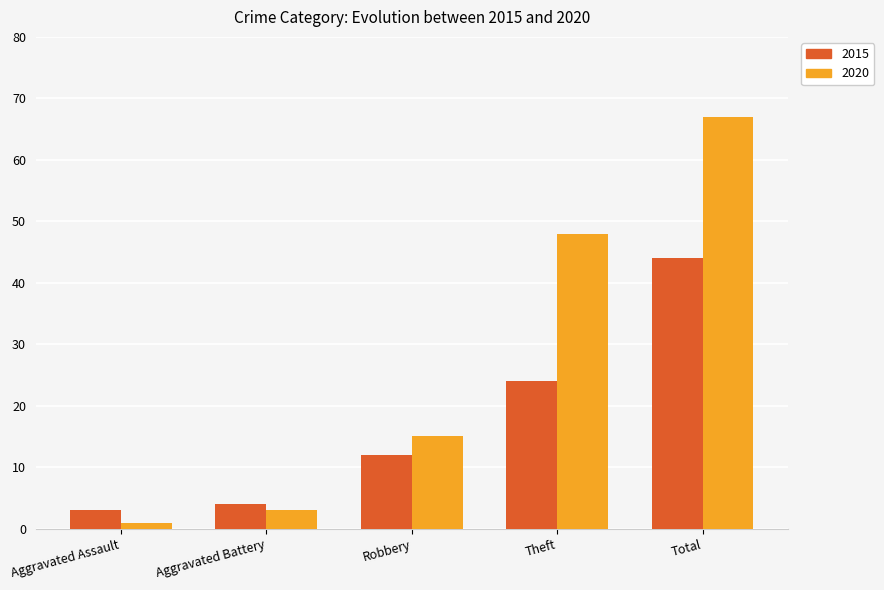

Reading left to right, list all the values displayed in this chart.

2015: 3	4	12	24	44
2020: 1	3	15	48	67